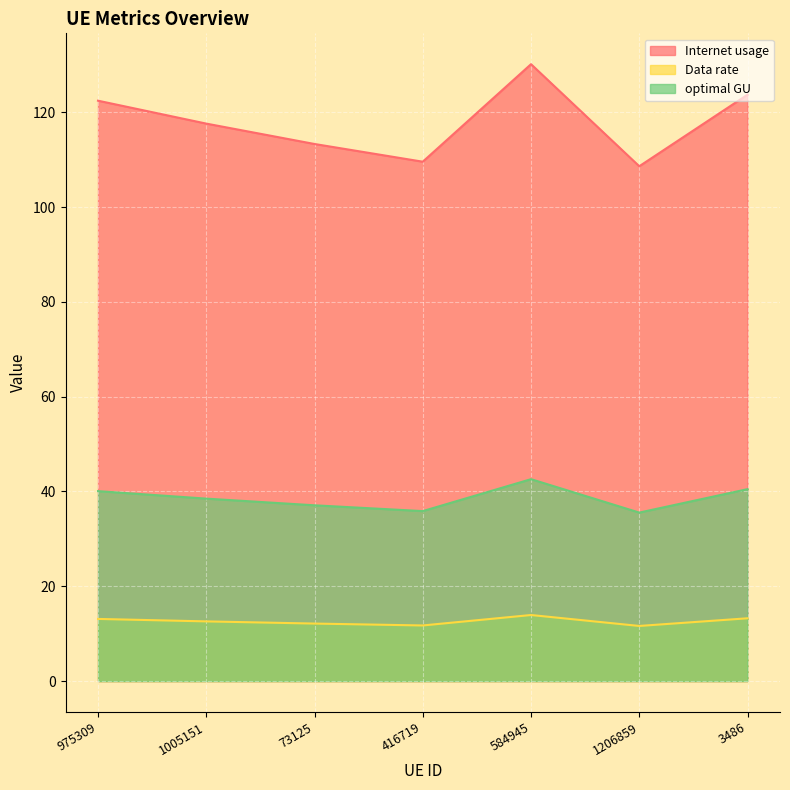

What is the label of the 4th point from the left?

416719